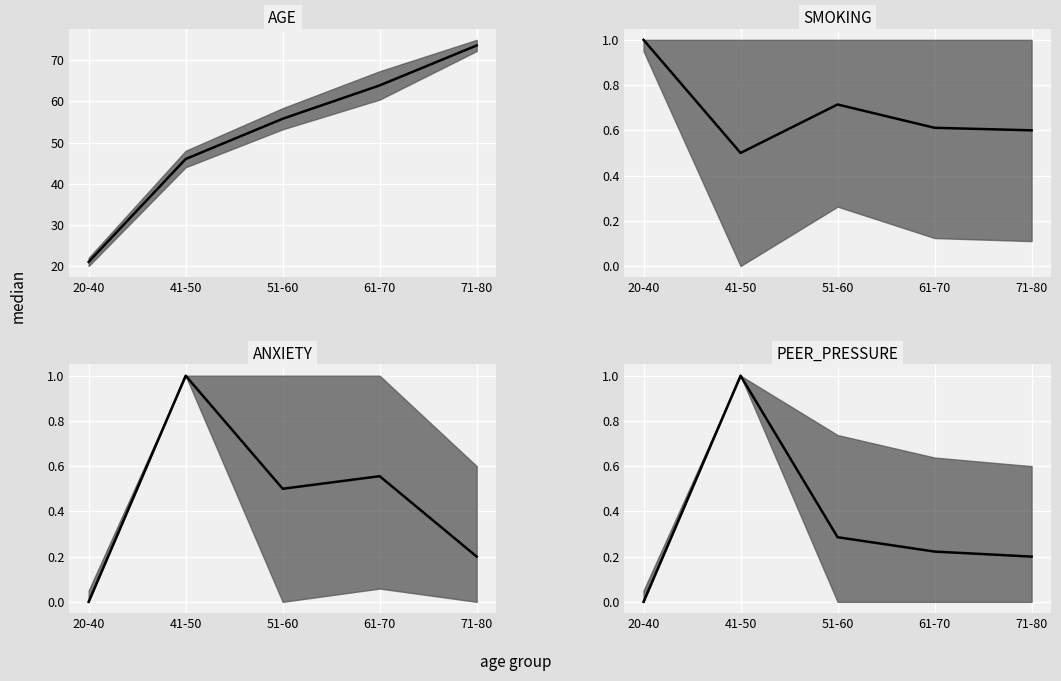

Where does the AGE median series first go above 55?

51-60